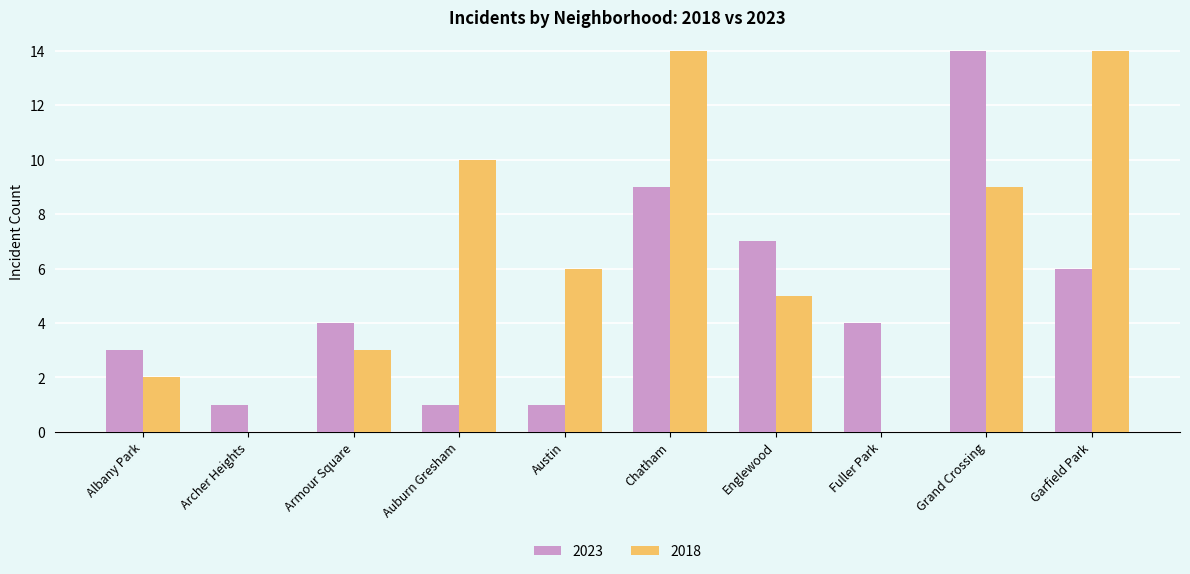

Reading right to left, transcribe all the data shown in this chart.

2023: Garfield Park=6	Grand Crossing=14	Fuller Park=4	Englewood=7	Chatham=9	Austin=1	Auburn Gresham=1	Armour Square=4	Archer Heights=1	Albany Park=3
2018: Garfield Park=14	Grand Crossing=9	Fuller Park=0	Englewood=5	Chatham=14	Austin=6	Auburn Gresham=10	Armour Square=3	Archer Heights=0	Albany Park=2